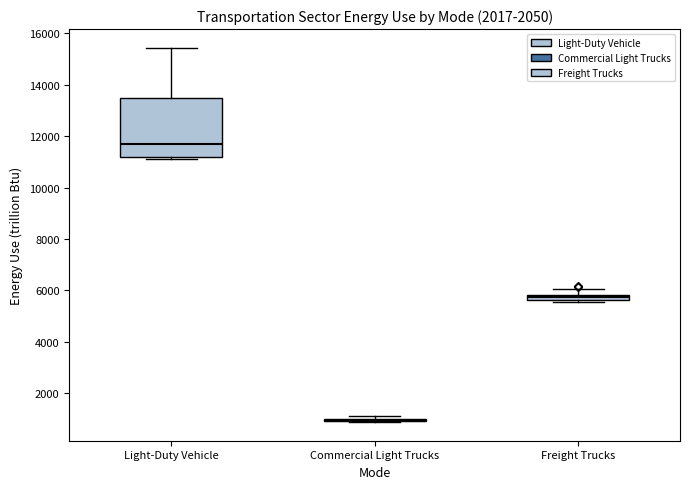

Comparing the boxes themselves (not the whiskers), which one is the tallest?

Light-Duty Vehicle